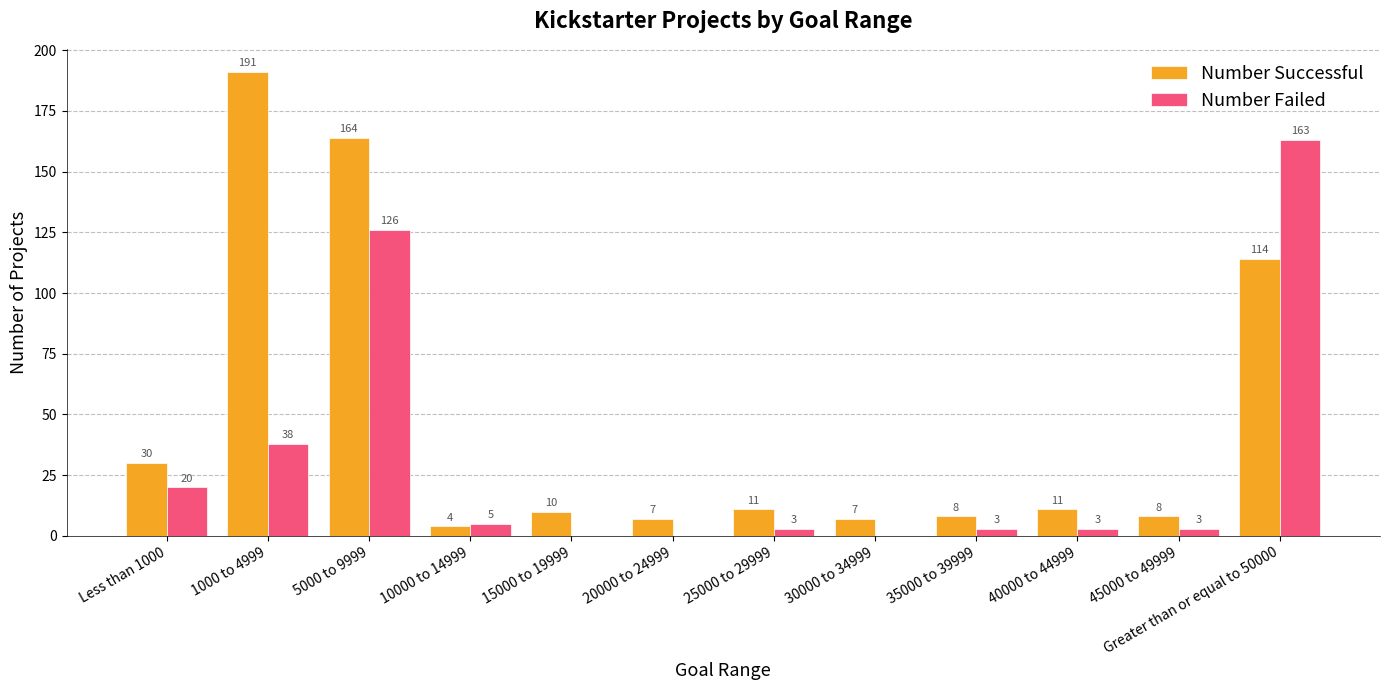

Reading left to right, extract all data points from this chart.

Number Successful: Less than 1000=30	1000 to 4999=191	5000 to 9999=164	10000 to 14999=4	15000 to 19999=10	20000 to 24999=7	25000 to 29999=11	30000 to 34999=7	35000 to 39999=8	40000 to 44999=11	45000 to 49999=8	Greater than or equal to 50000=114
Number Failed: Less than 1000=20	1000 to 4999=38	5000 to 9999=126	10000 to 14999=5	15000 to 19999=0	20000 to 24999=0	25000 to 29999=3	30000 to 34999=0	35000 to 39999=3	40000 to 44999=3	45000 to 49999=3	Greater than or equal to 50000=163